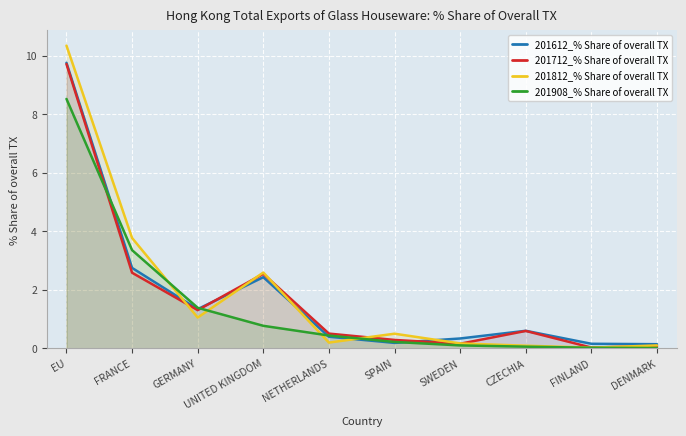

At which category is the sum across all series the highest?

EU